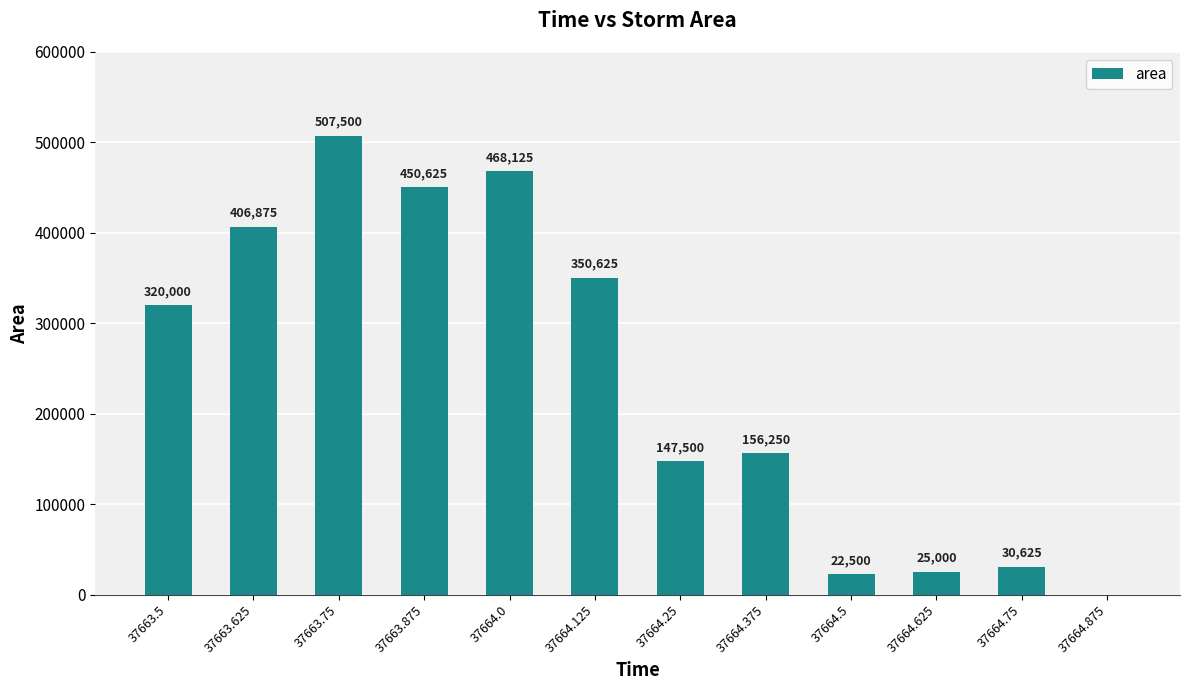

What is the sum of the values at 37664.625 and 37663.5?

345000